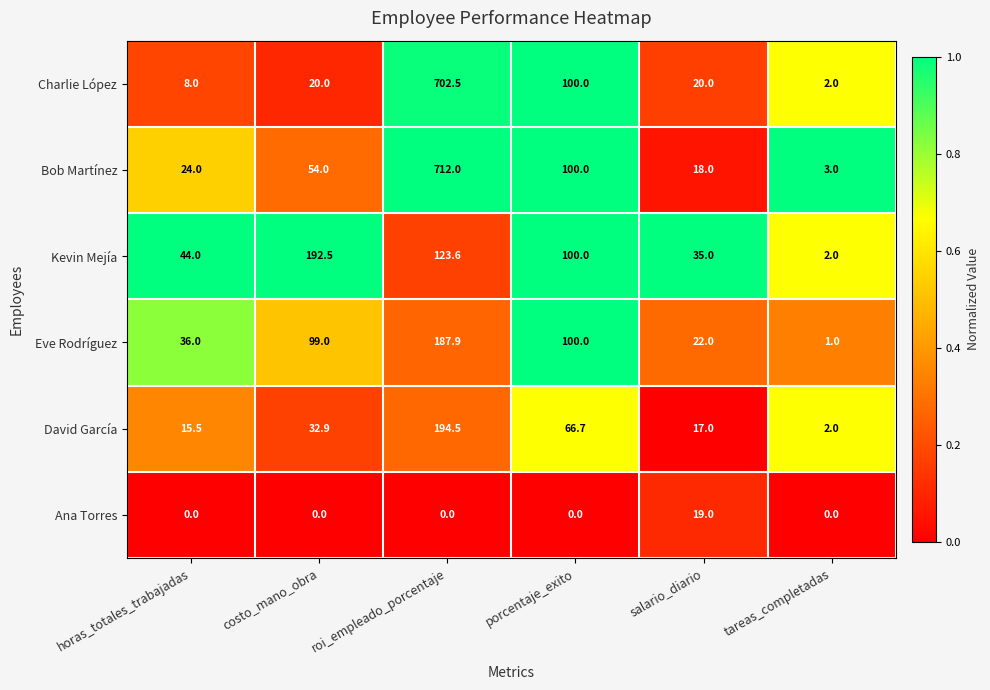

The value of Eve Rodríguez at porcentaje_exito is 44.7. True or false?

False